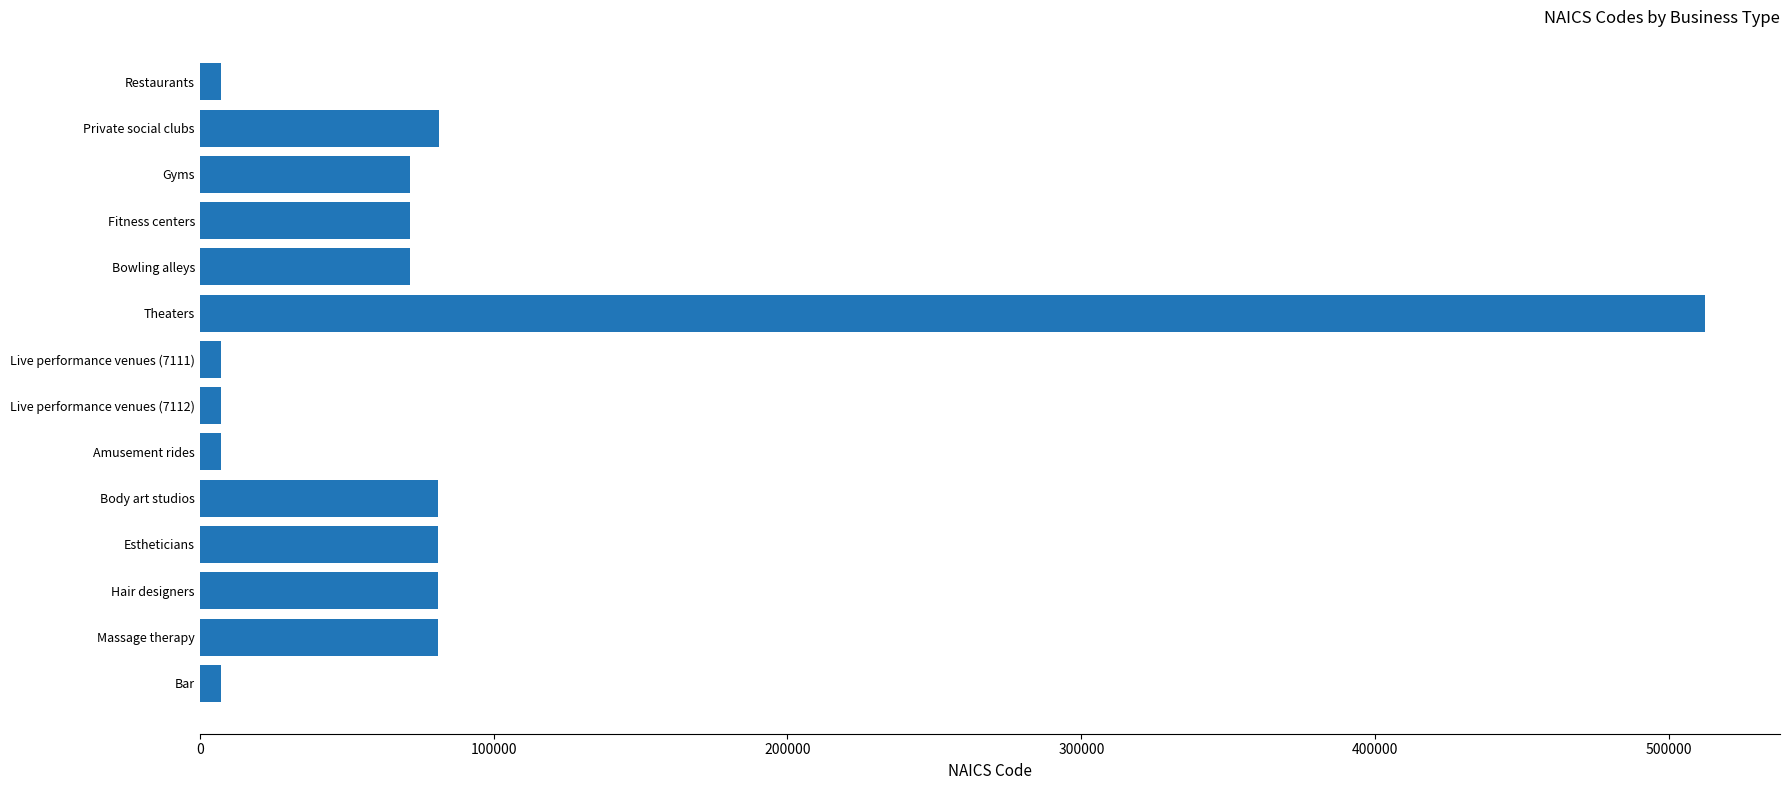

Which label corresponds to the largest value in the chart?

Theaters